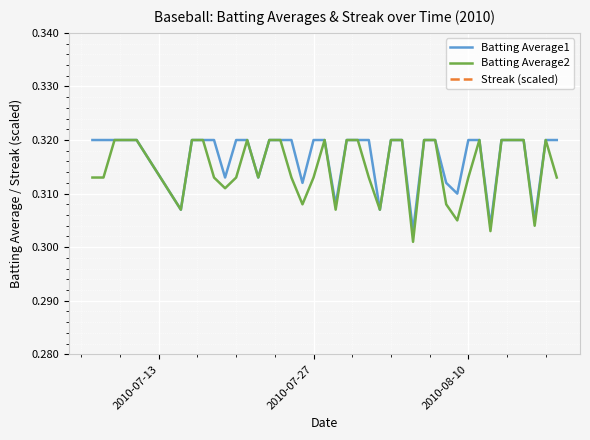

Does the chart display data point markers on the line(s)?

No